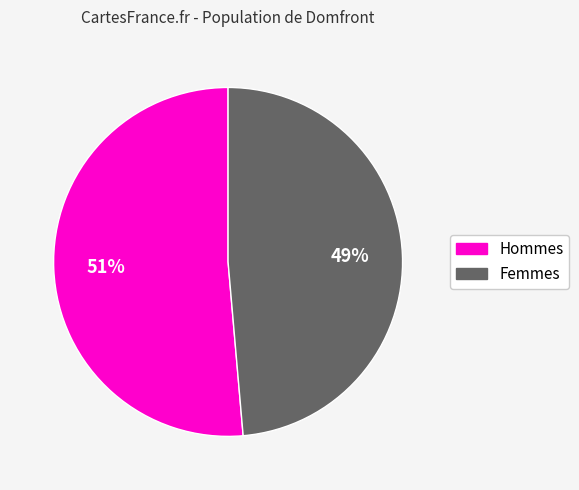

To the nearest percent, what is the average slice percentage?

50%